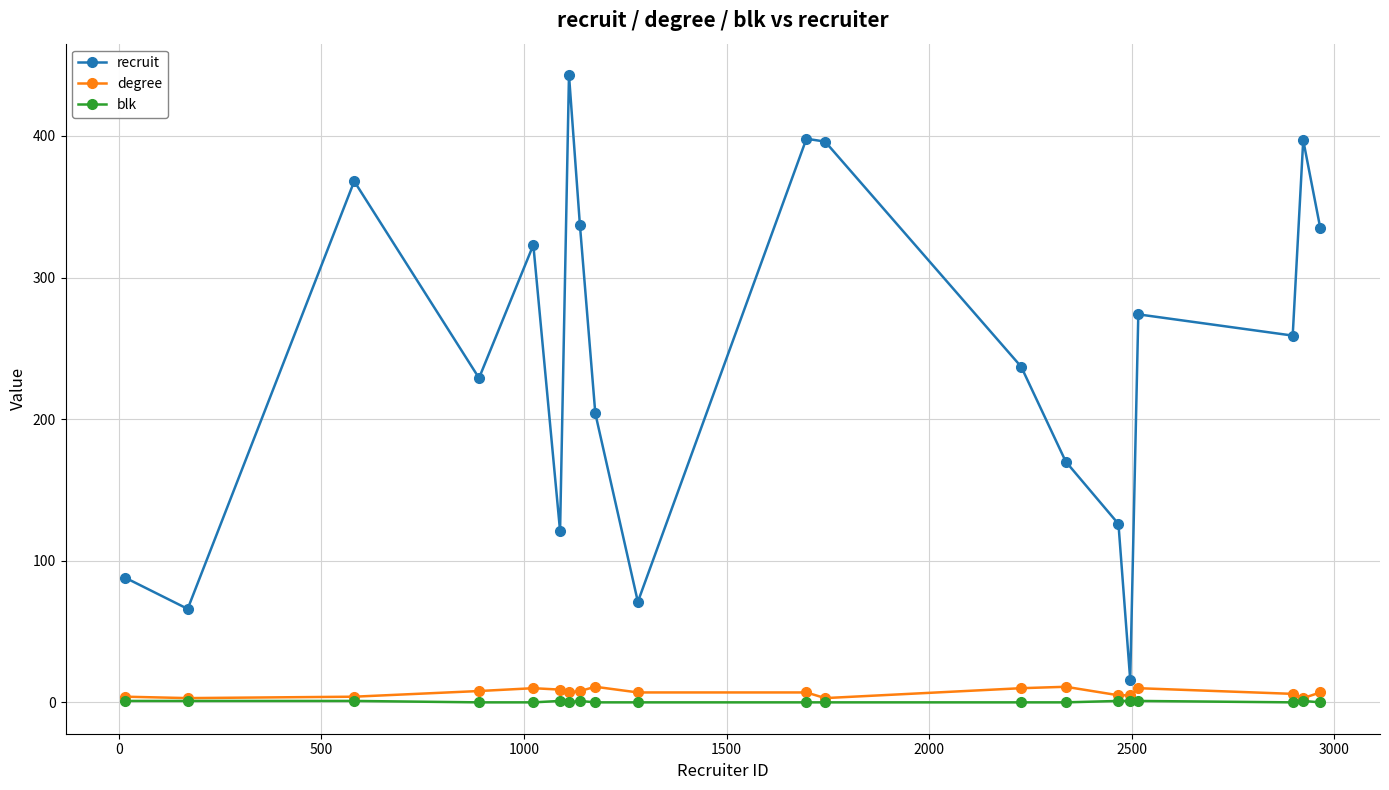

Which series has the largest total across all categories?

recruit